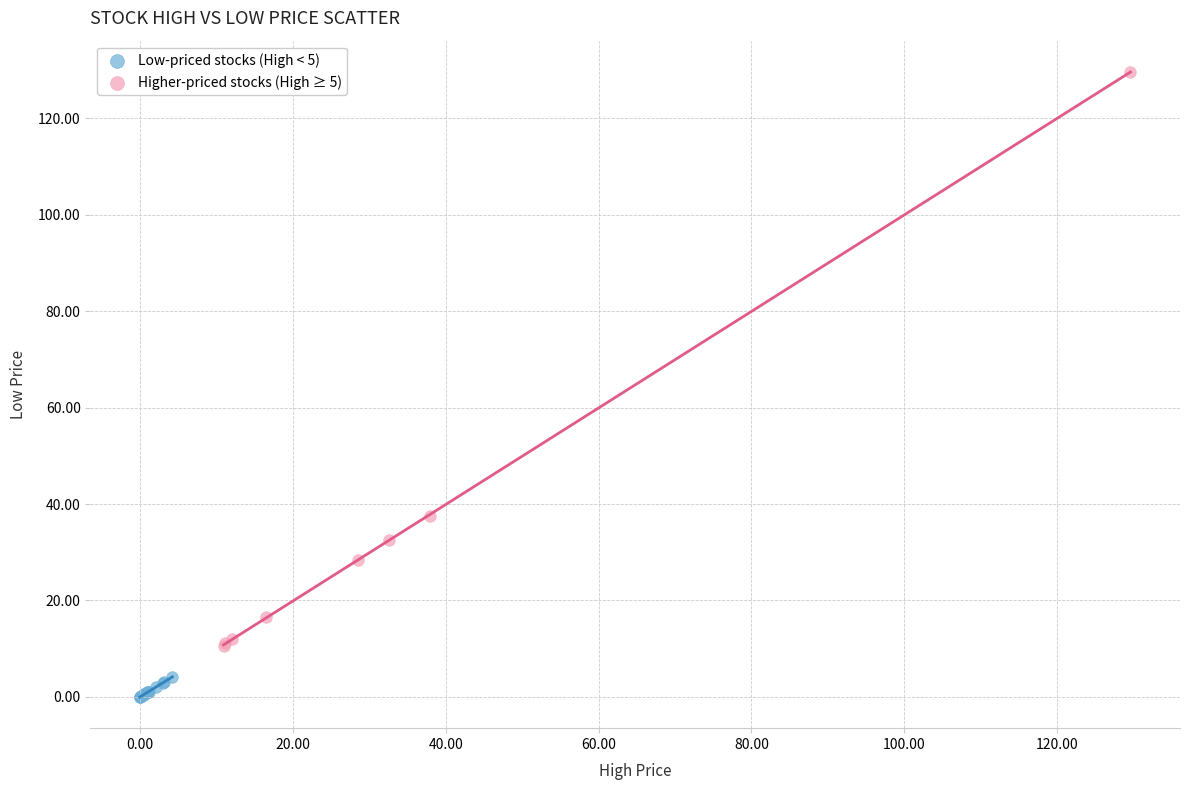

Which series contains the lowest Y value?

Low-priced stocks (High < 5)